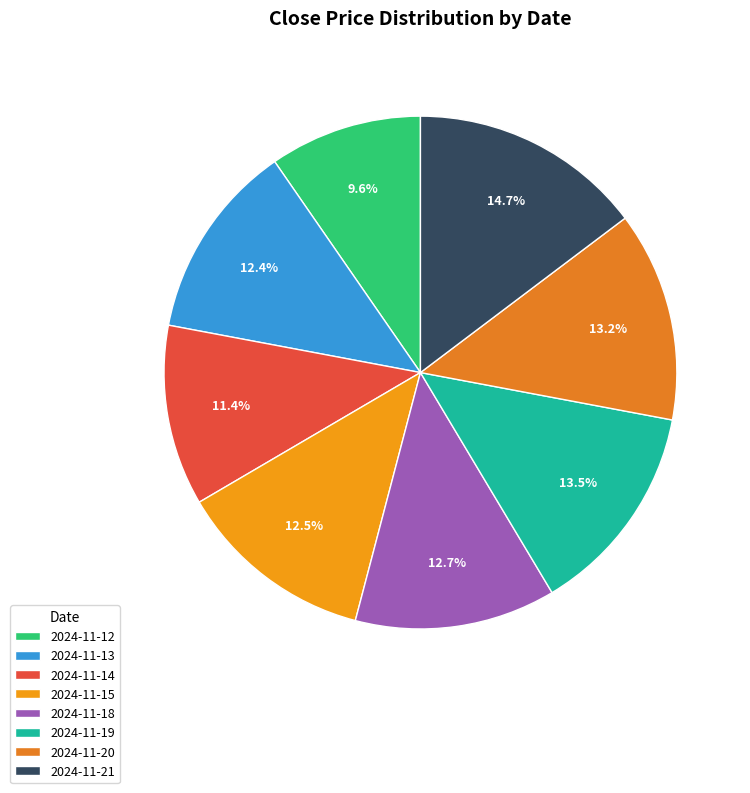

Is there any slice that represents more than half of the pie?

No